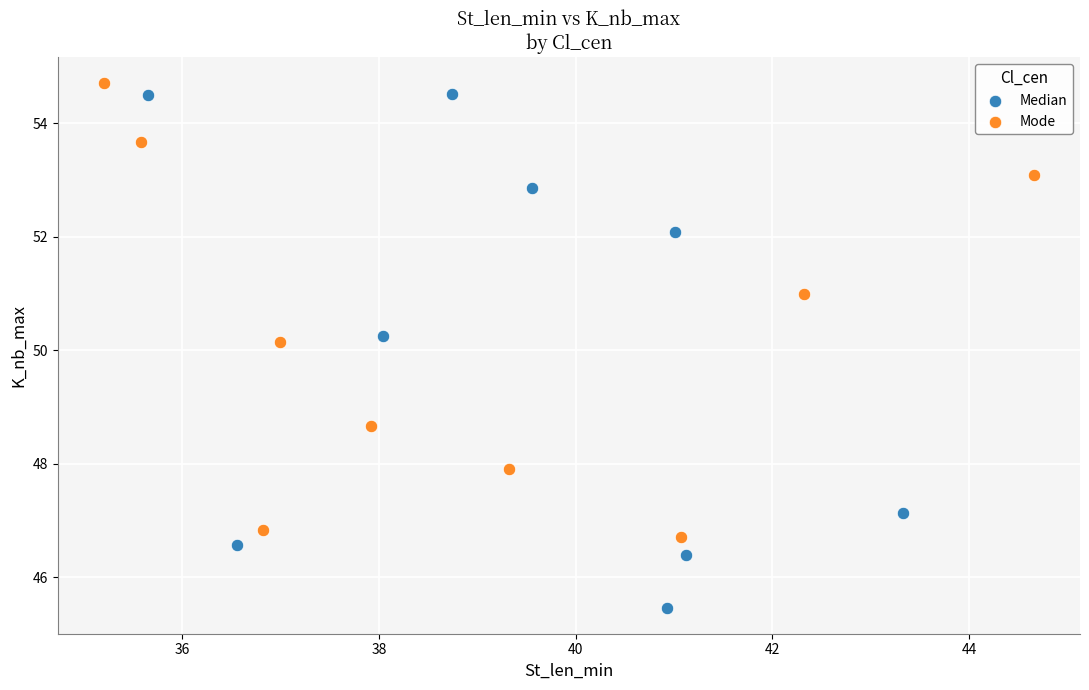

Which series has the largest Y range (max minus min)?

Median